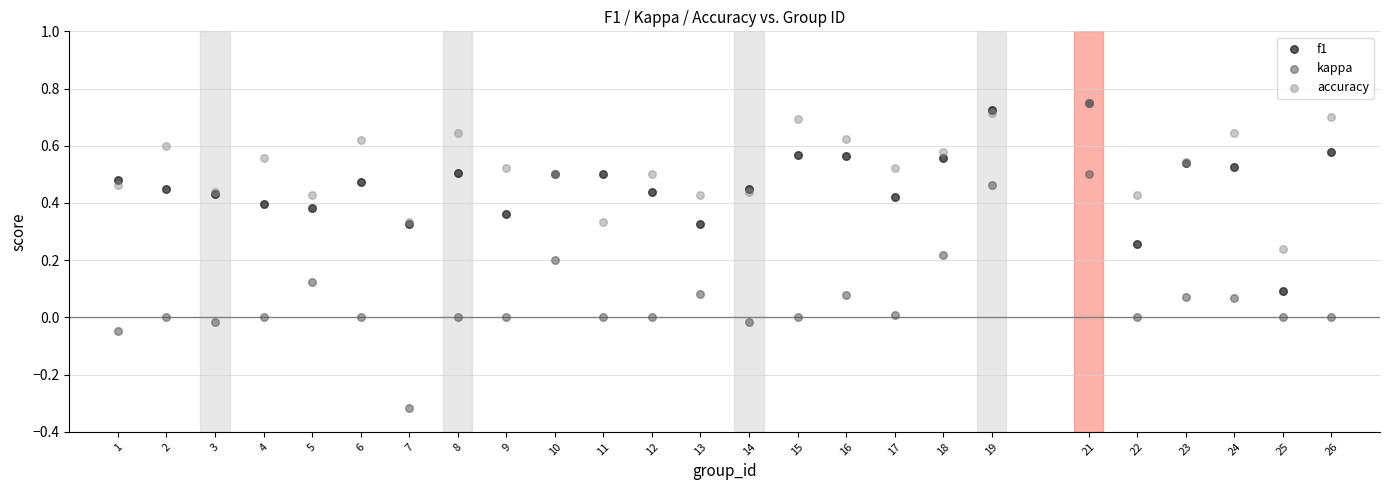

What are all the series names shown in the legend?

f1, kappa, accuracy